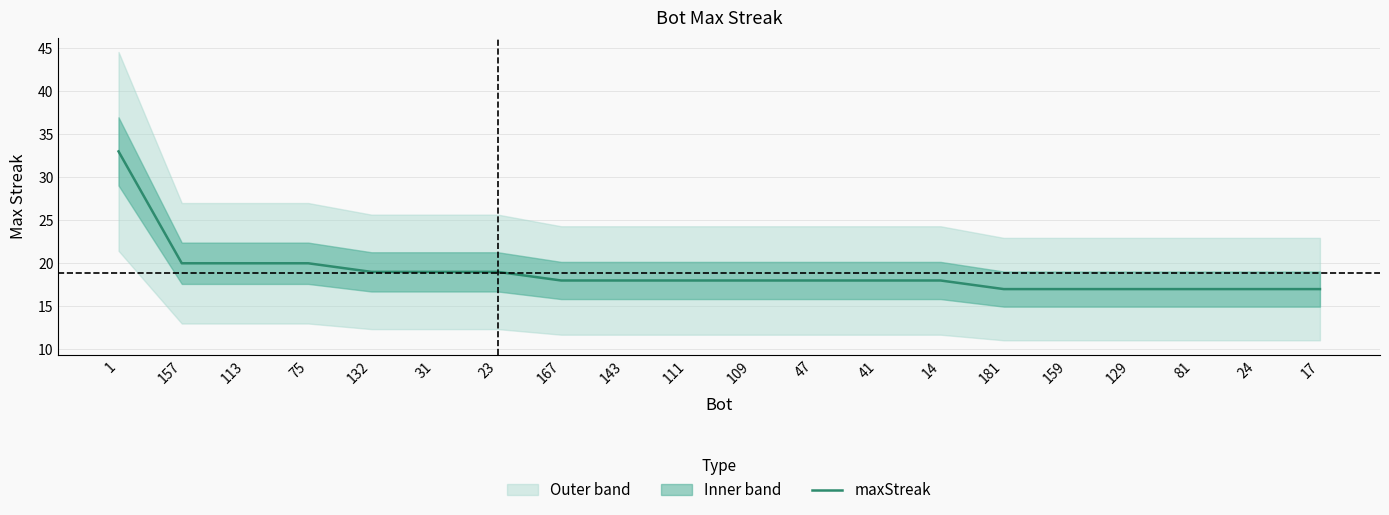

What is the difference between the maximum and second lowest values?

16